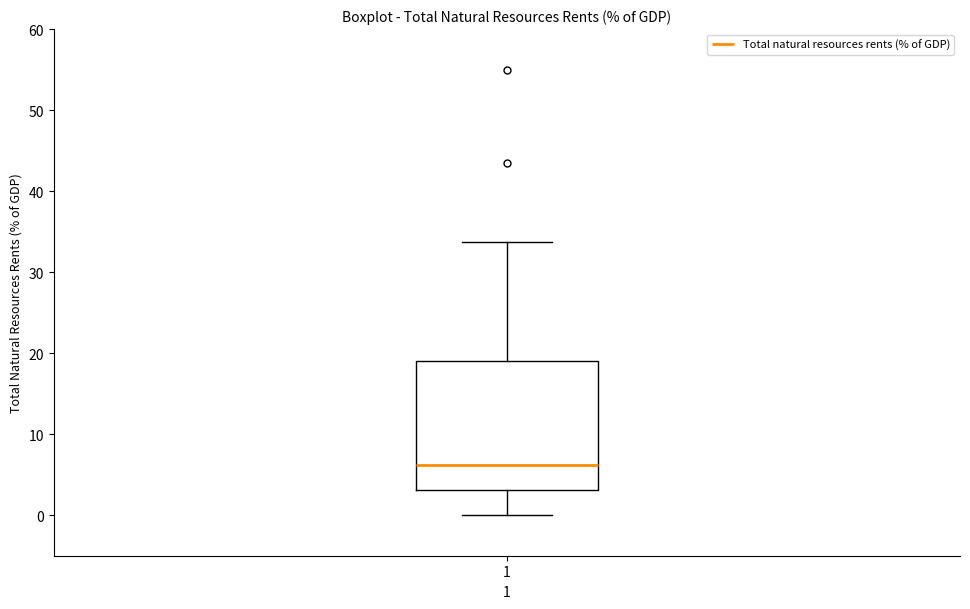

Where is the lower edge of the box at x = 1 on the y-axis? The values are not printed on the chart, so give them approximately, as read against the axis.

3